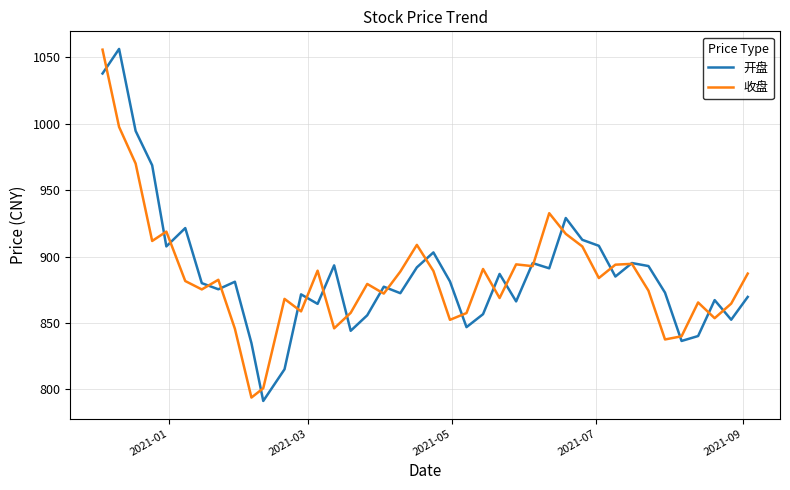

Does the chart display data point markers on the line(s)?

No